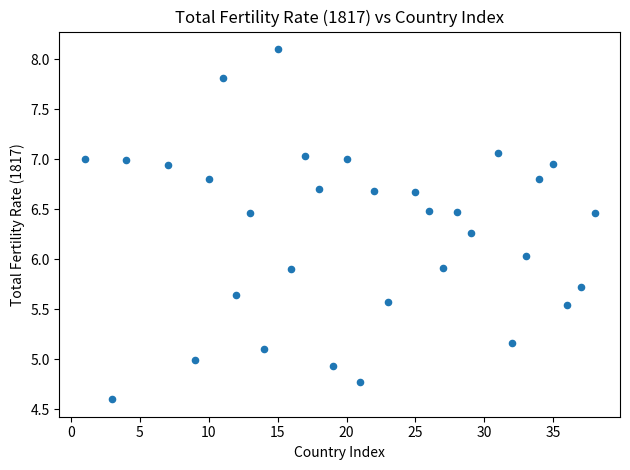

What is the range of Y values (max minus min)?

3.5